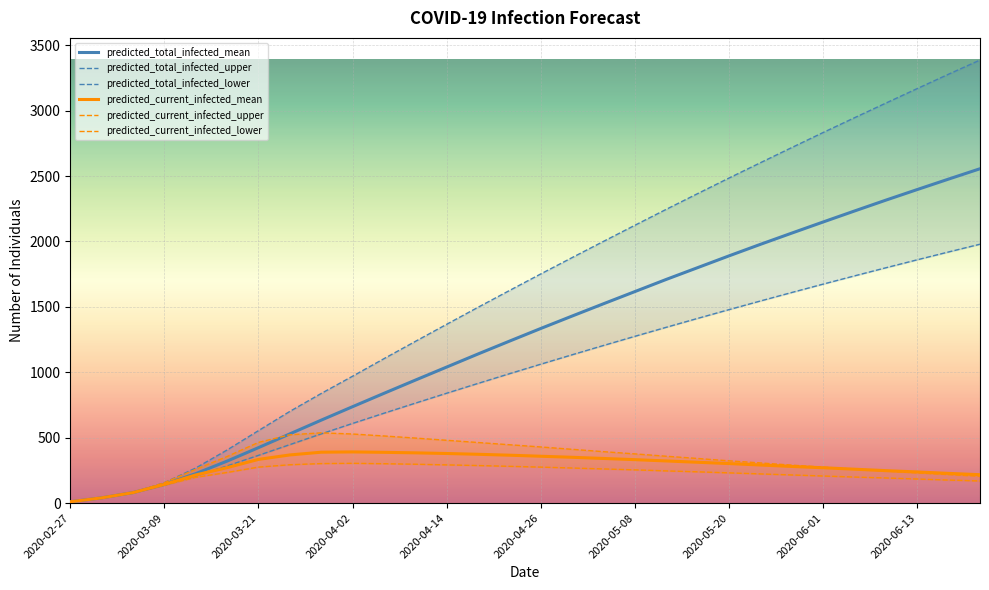

Reading left to right, transcribe all the data shown in this chart.

predicted_total_infected_mean: 10	40	80	143	225	321	424	529	634	737	839	940	1040	1140	1238	1335	1430	1524	1617	1710	1800	1890	1978	2064	2149	2233	2316	2397	2477	2556
predicted_total_infected_upper: 10	40	80	156	268	406	554	701	838	970	1104	1236	1367	1497	1625	1752	1877	2001	2124	2246	2366	2485	2602	2718	2833	2946	3058	3169	3279	3387
predicted_total_infected_lower: 10	40	80	137	207	284	365	447	529	609	687	764	840	915	989	1062	1134	1205	1275	1344	1412	1479	1545	1610	1674	1737	1799	1860	1920	1979
predicted_current_infected_mean: 10	40	80	143	215	271	334	368	389	391	388	384	379	373	366	358	350	341	332	322	312	302	291	280	270	259	248	238	227	217
predicted_current_infected_upper: 10	40	80	156	258	356	464	522	537	528	513	497	480	463	446	429	411	393	376	358	341	323	307	290	275	259	245	231	218	205
predicted_current_infected_lower: 10	40	80	137	197	234	275	293	302	304	301	297	292	287	281	275	268	261	254	246	239	231	223	215	207	199	192	184	176	169